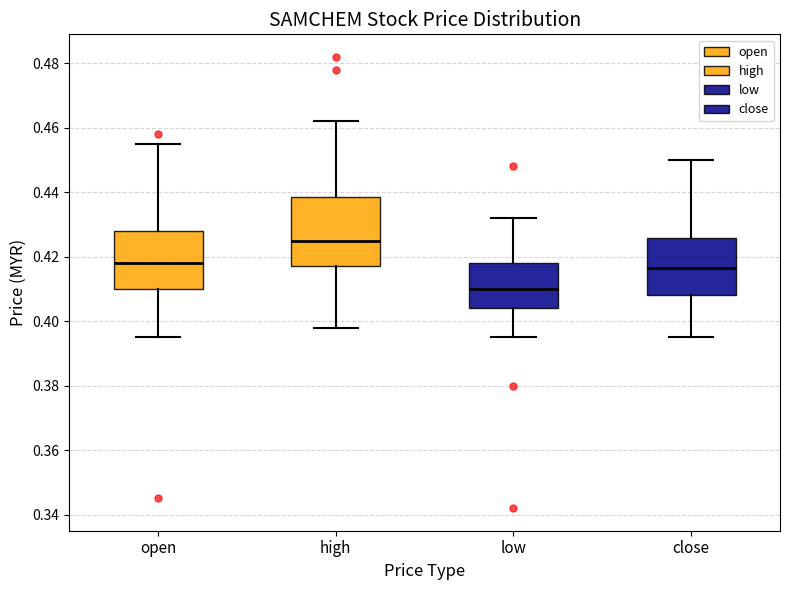

Which box is the tallest, from its lower edge to its upper edge?

high